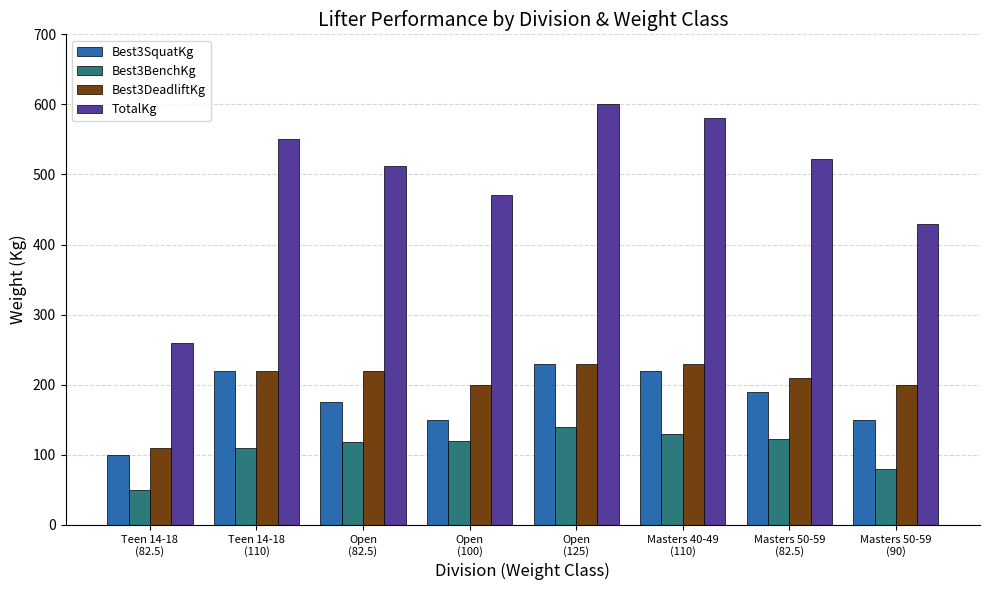

What is the sum of all TotalKg values?

3925.0